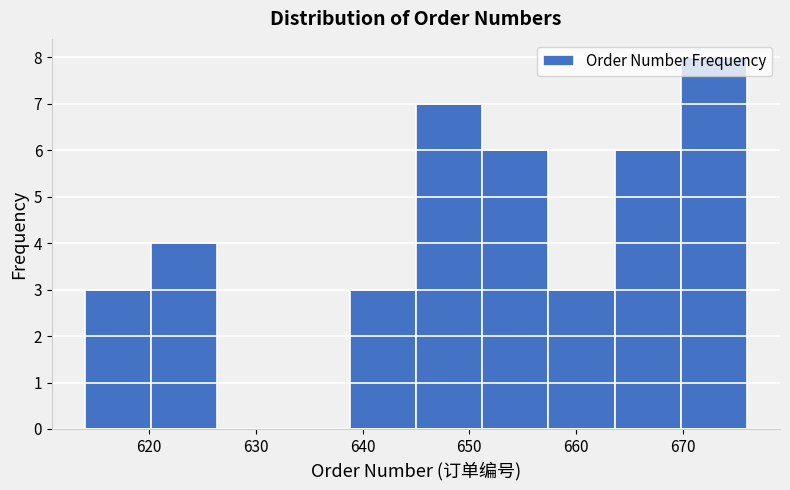

Over which range of the x-axis is the bar tallest?

669.8 to 676.0